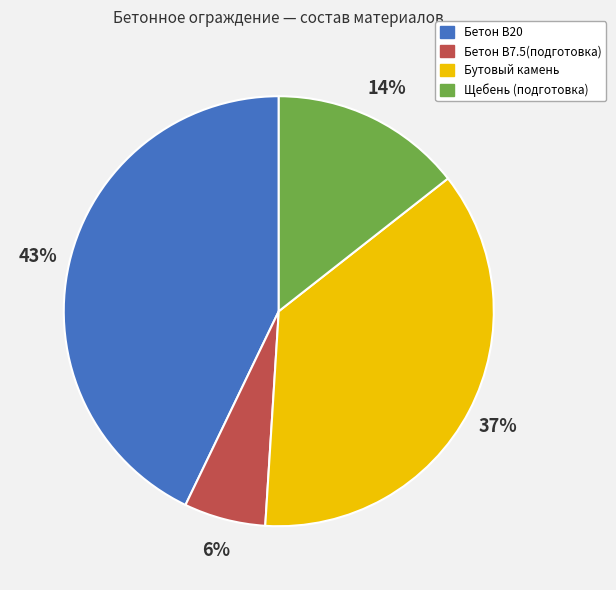

To the nearest percent, what is the difference between the largest and smallest slice percentages?

37%